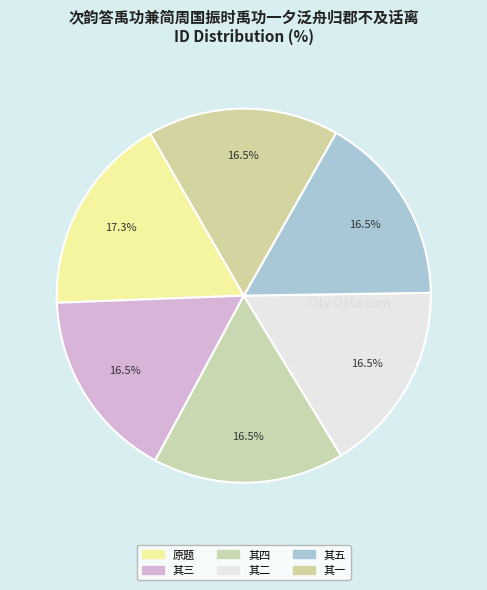

What is the largest slice in the pie chart?

原题